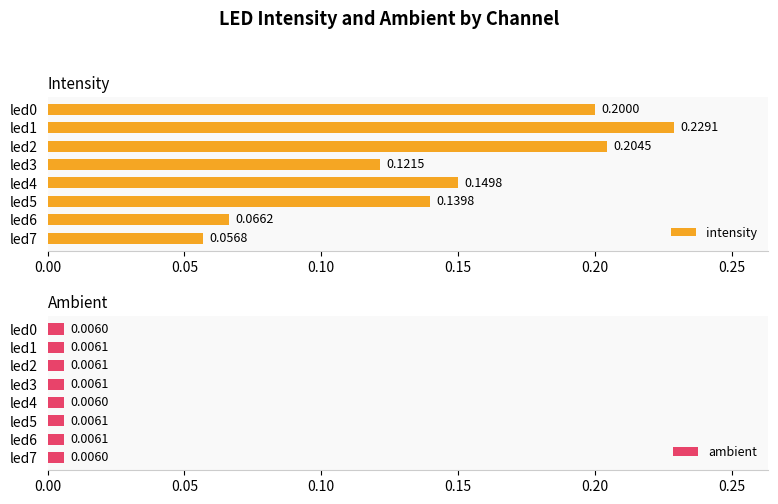

List the labels in order of intensity value, smallest first.

led7, led6, led3, led5, led4, led0, led2, led1